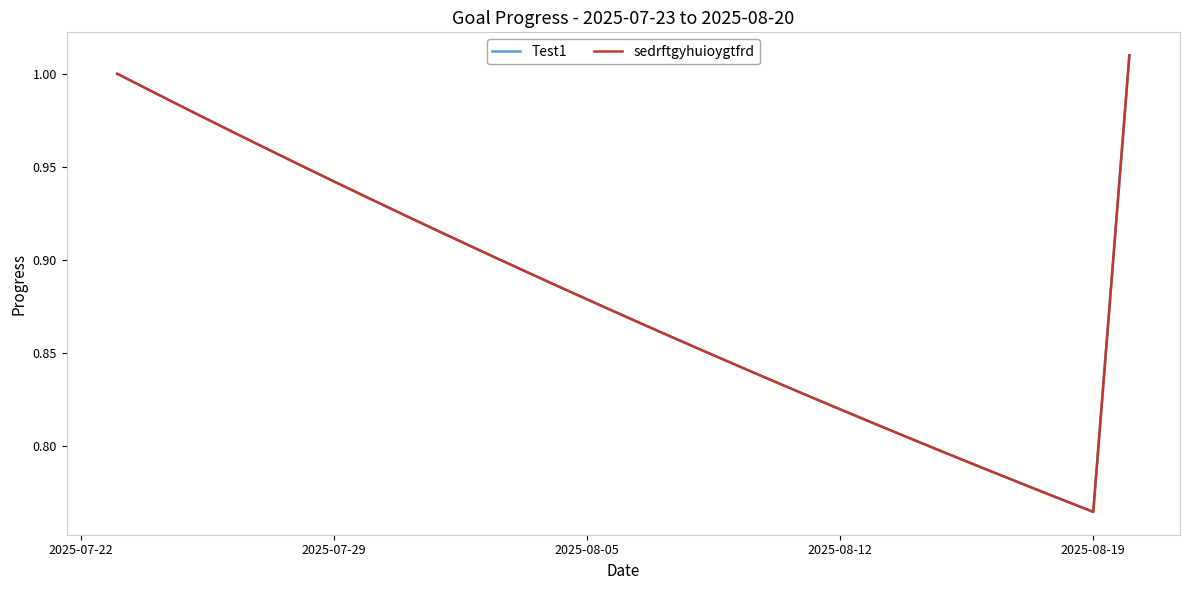

In sedrftgyhuioygtfrd, how many points are lower than both neighbors (excluding endpoints)?

1